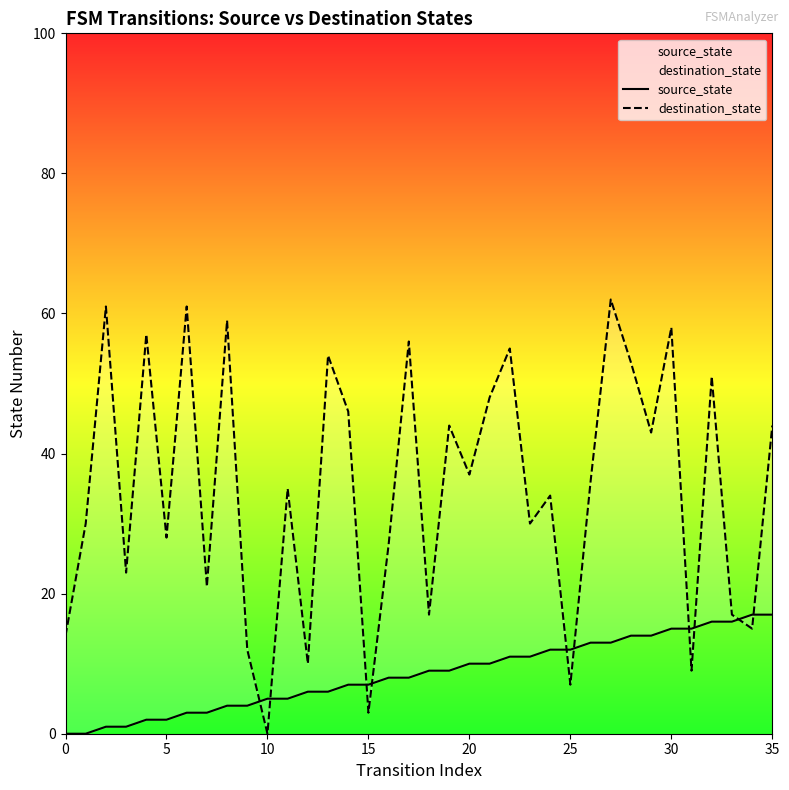

How many values in the source_state series exceed 9?

16